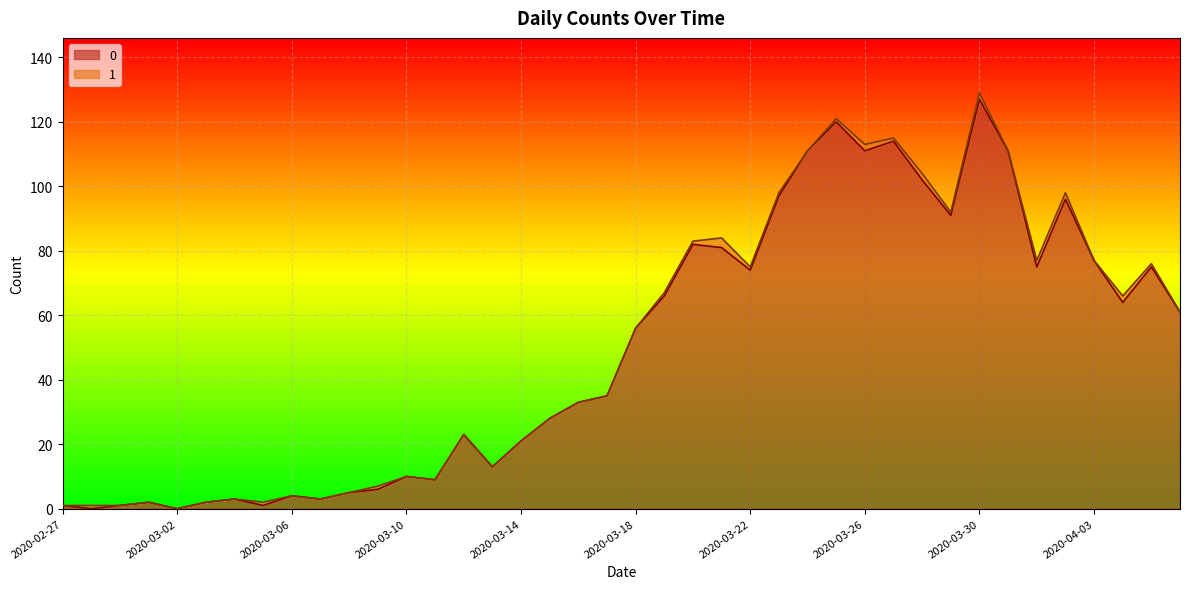

What position from the right is 2020-03-31?

7